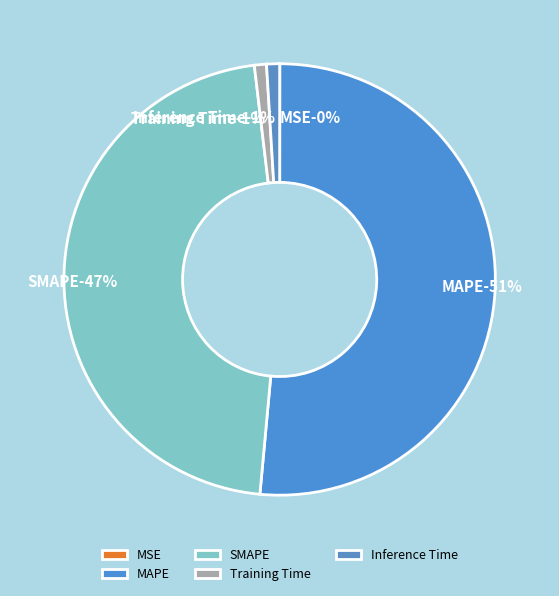

How many slices are in this pie chart?

5